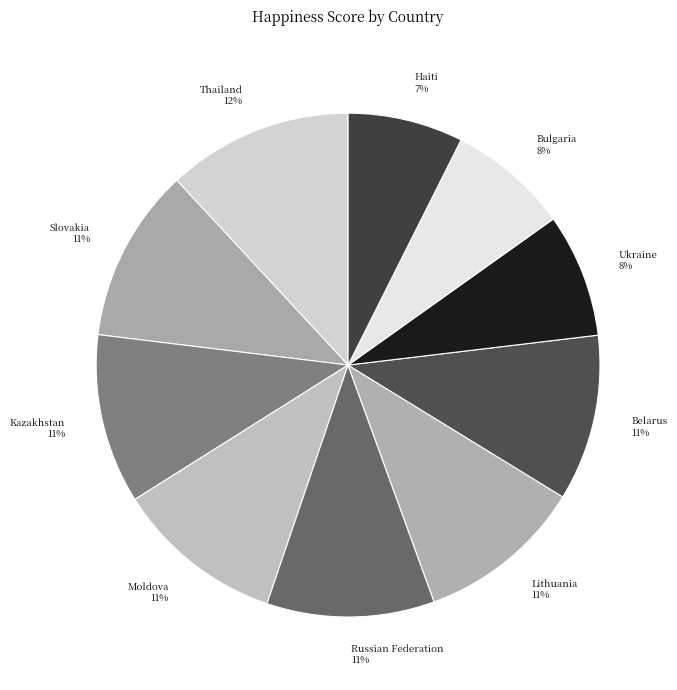

Which slice is the largest?

Thailand